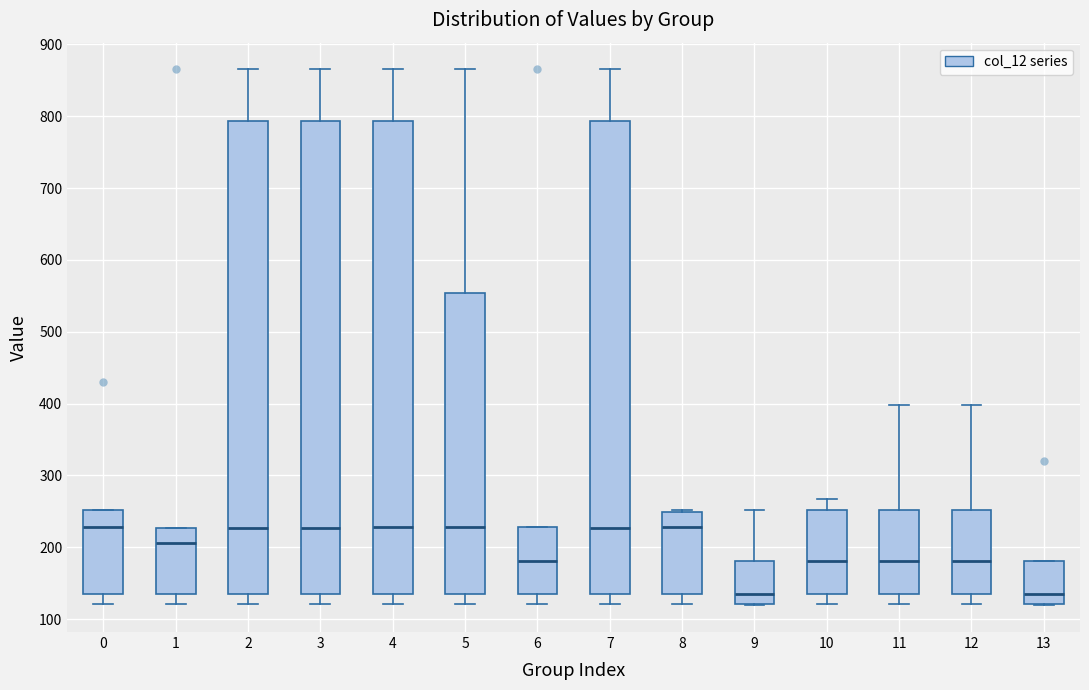

Reading left to right, transcribe this box plot: for each box, give where its median line is, the range the box spans, and where its two whiskers end, as read against the y-axis. The values are not printed on the chart, so give them approximately, as read against the axis.

0: median 230, box 130 to 250, whiskers 120 to 250
1: median 210, box 130 to 230, whiskers 120 to 230
2: median 230, box 130 to 790, whiskers 120 to 870
3: median 230, box 130 to 790, whiskers 120 to 870
4: median 230, box 130 to 790, whiskers 120 to 870
5: median 230, box 130 to 550, whiskers 120 to 870
6: median 180, box 130 to 230, whiskers 120 to 230
7: median 230, box 130 to 790, whiskers 120 to 870
8: median 230, box 130 to 250, whiskers 120 to 250 (just above the box's upper edge)
9: median 130, box 120 to 180, whiskers 120 to 250
10: median 180, box 130 to 250, whiskers 120 to 270
11: median 180, box 130 to 250, whiskers 120 to 400
12: median 180, box 130 to 250, whiskers 120 to 400
13: median 130, box 120 to 180, whiskers 120 to 180